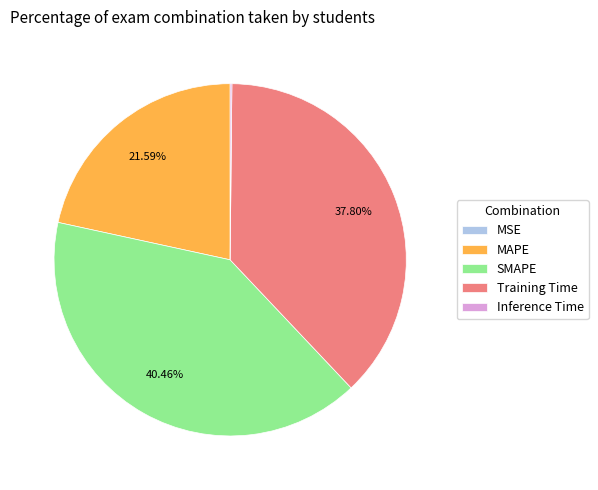

To the nearest percent, what is the average slice percentage?

20%